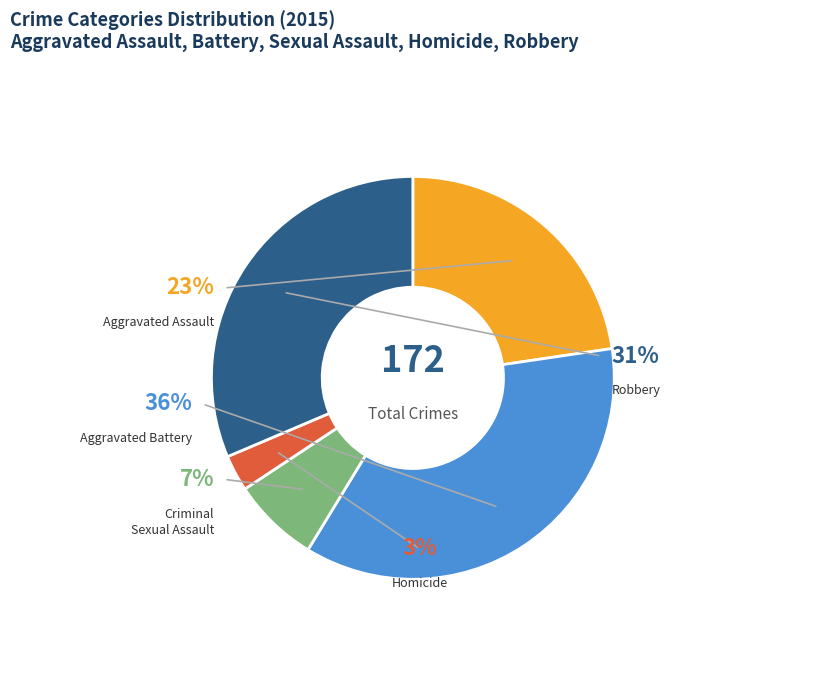

The Robbery slice represents 31% of the pie. True or false?

True